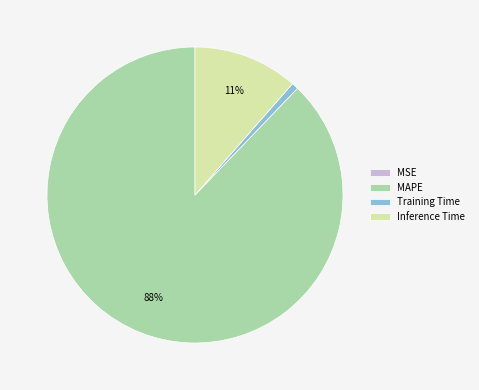

Which slice represents more than half of the pie?

MAPE